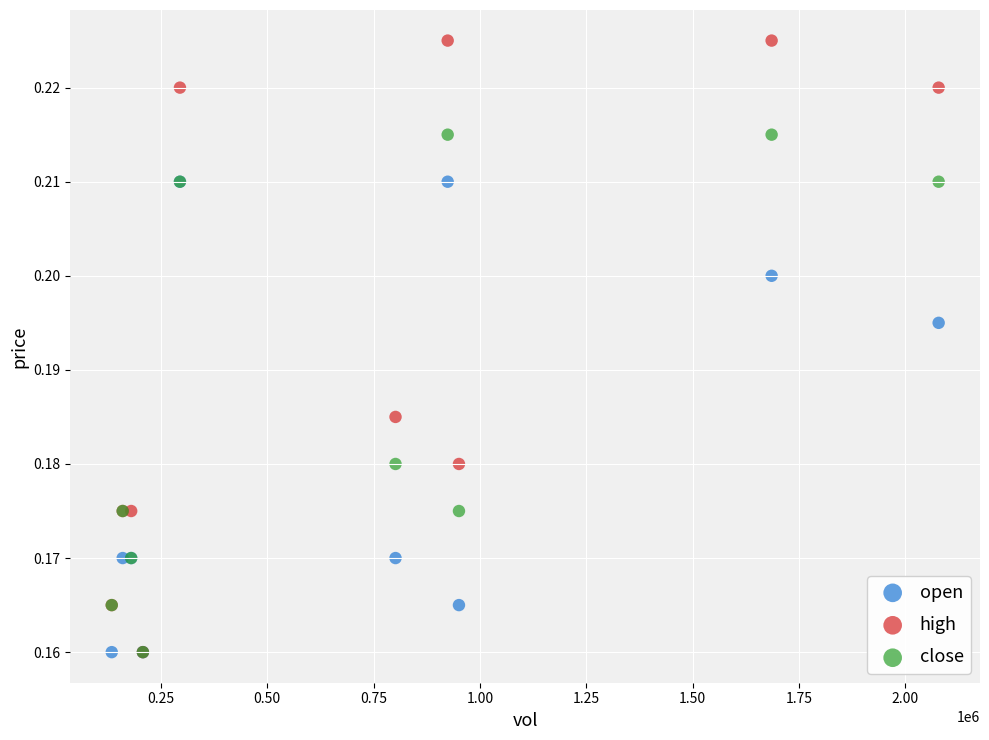

Which series has the largest Y range (max minus min)?

high